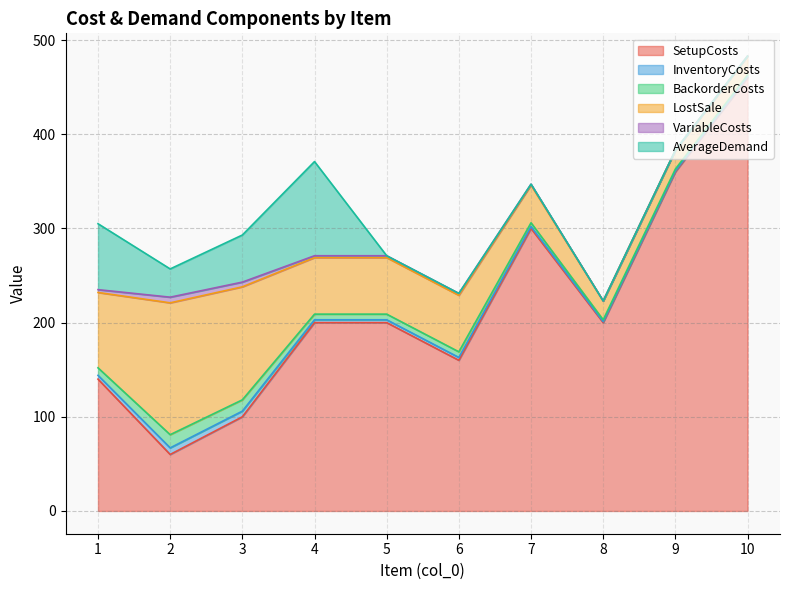

Which label corresponds to the smallest value in the chart?

8